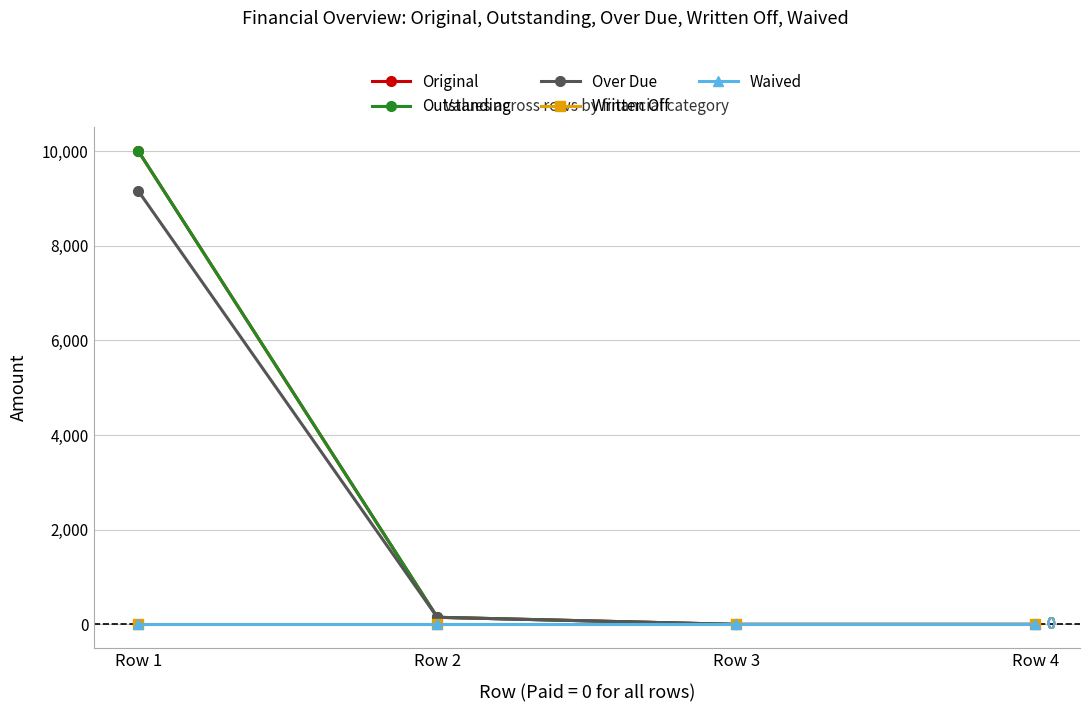

Reading right to left, what are all the values shown in this chart?

Original: Row 4=0.0	Row 3=0.0	Row 2=150.6	Row 1=10000.0
Outstanding: Row 4=0.0	Row 3=0.0	Row 2=150.6	Row 1=10000.0
Over Due: Row 4=0.0	Row 3=0.0	Row 2=148.7	Row 1=9156.1
Written Off: Row 4=0.0	Row 3=0.0	Row 2=0.0	Row 1=0.0
Waived: Row 4=0.0	Row 3=0.0	Row 2=0.0	Row 1=0.0